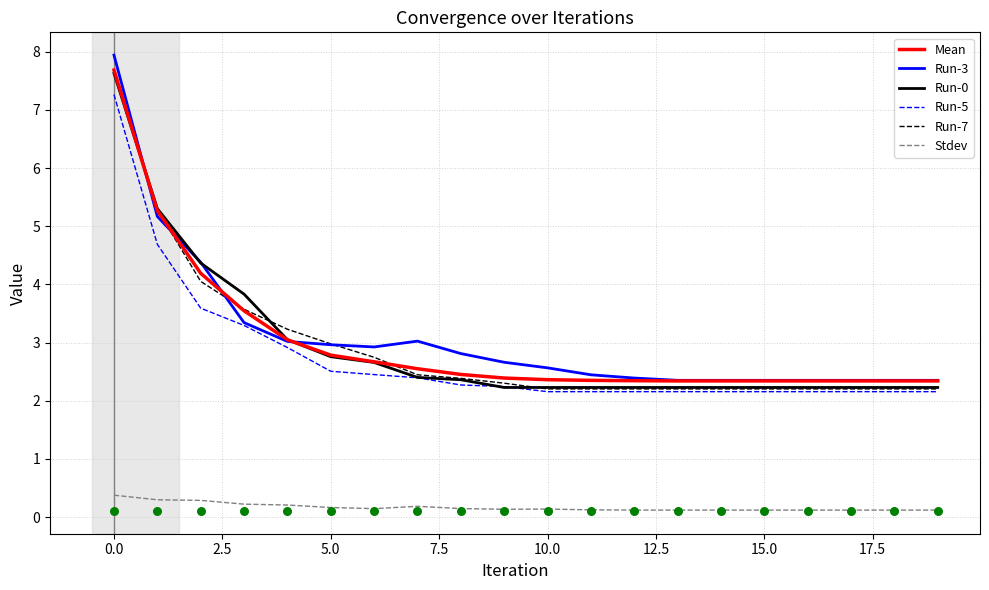

The value of Run-7 at 10.0 is 3.4. True or false?

False